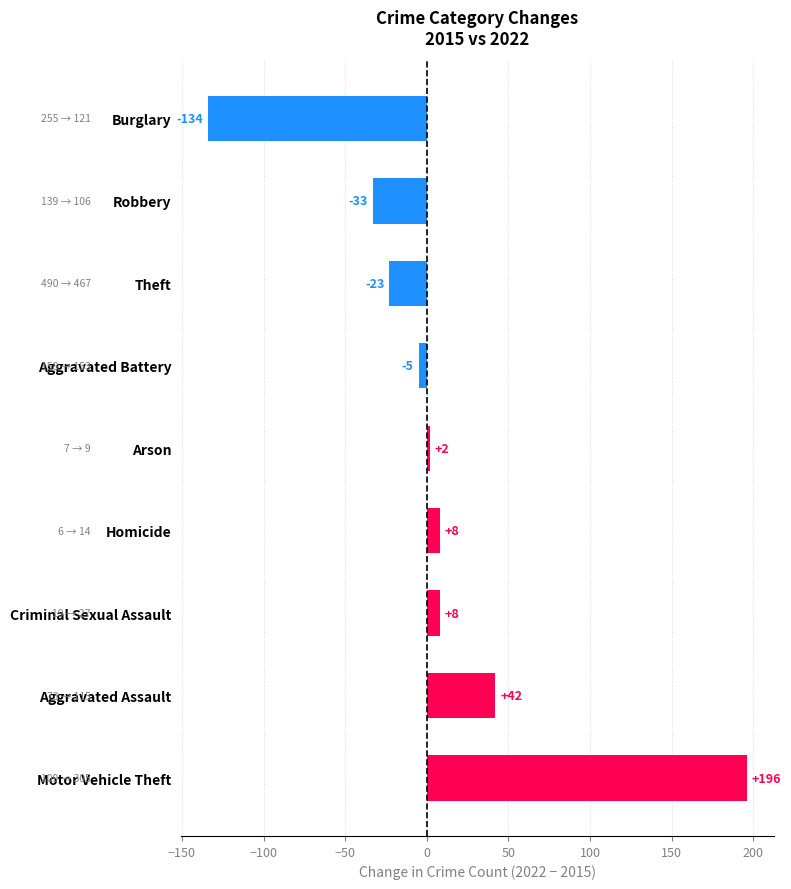

Are the bars grouped side by side (vs. stacked)?

No